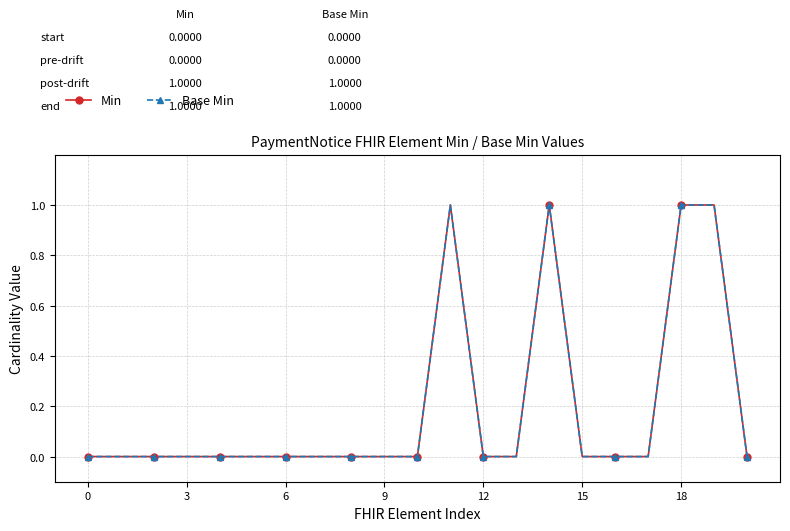

What is the difference between the maximum and minimum values in the Base Min series?

1